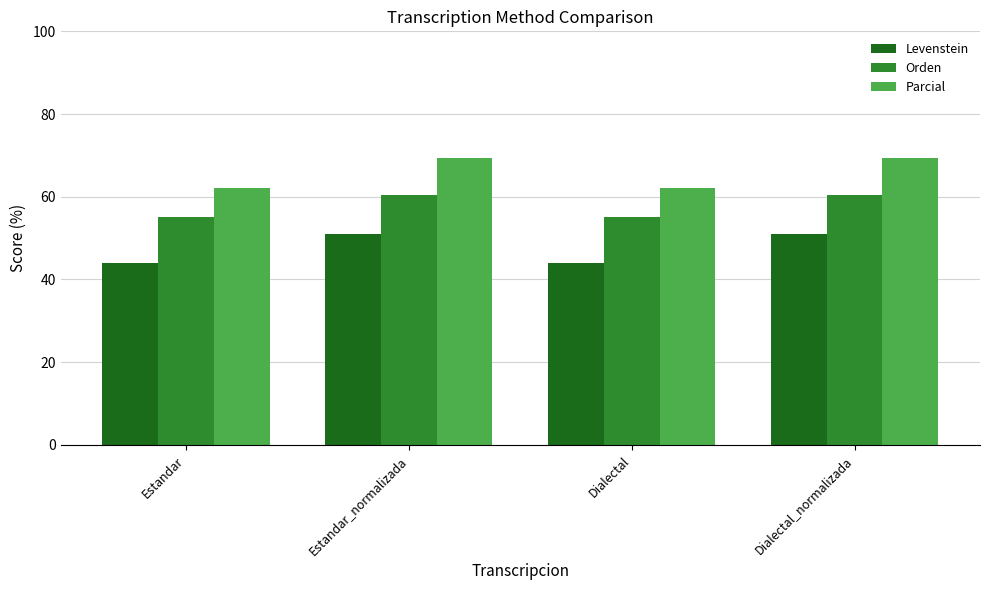

Is it true that Levenstein equals 16.7 at Dialectal?

False